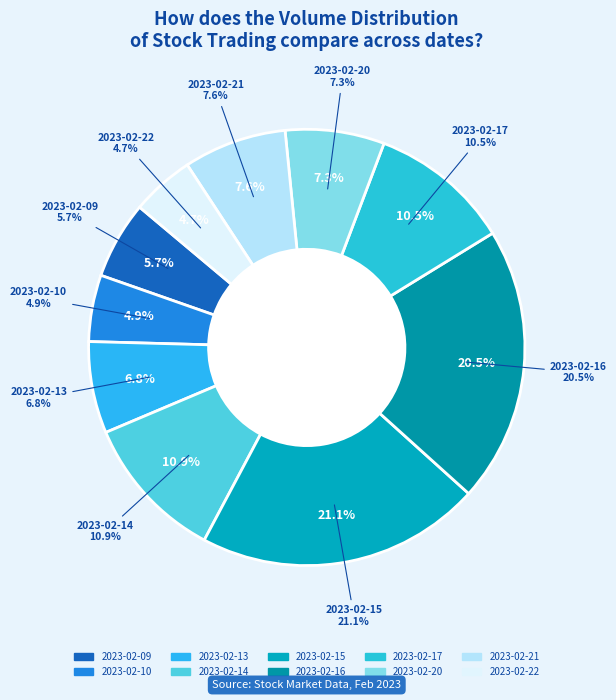

What portion of the pie excludes 2023-02-16?

79.5%